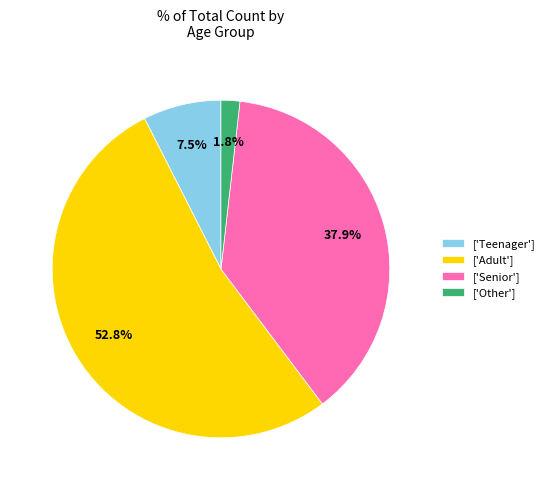

Rank the categories by value from highest to lowest.

['Adult'], ['Senior'], ['Teenager'], ['Other']